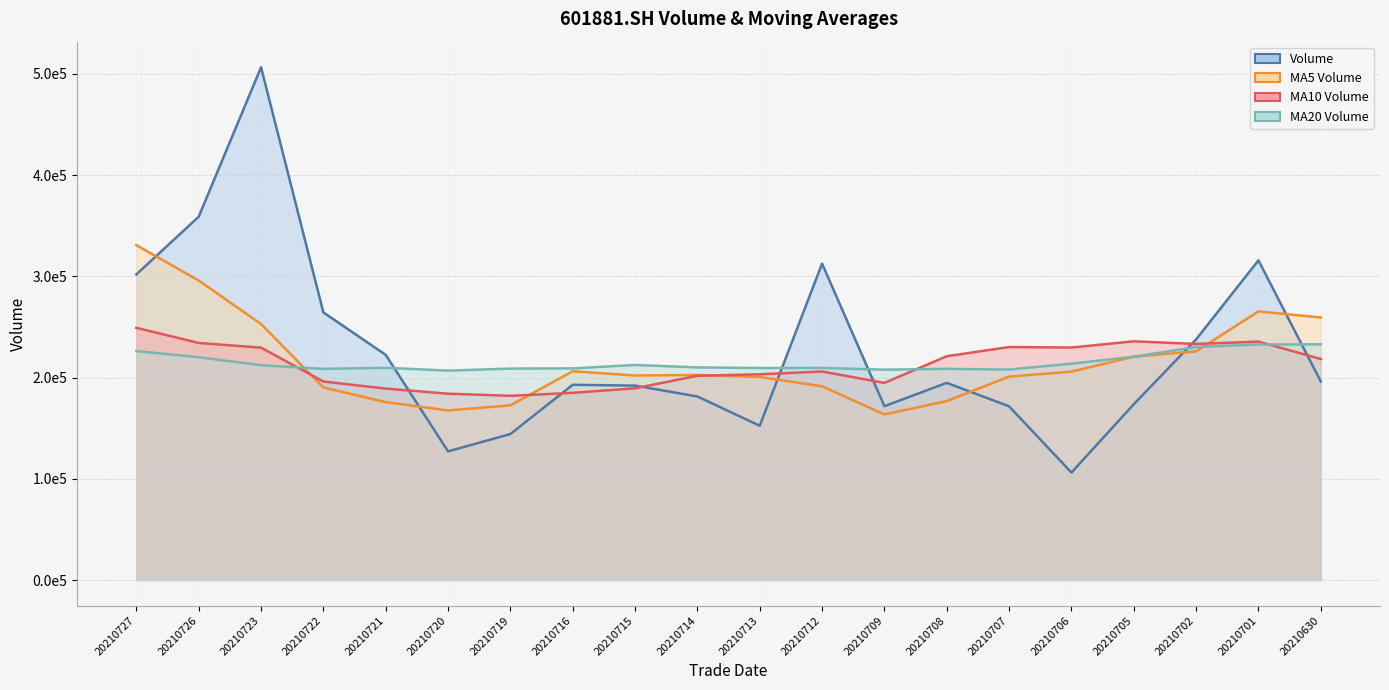

Reading left to right, list all the values displayed in this chart.

vol: 20210727=301941.9	20210726=358969.9	20210723=506576.2	20210722=264404.2	20210721=222427.2	20210720=127045.4	20210719=144252.7	20210716=192893.0	20210715=192070.8	20210714=181341.0	20210713=152419.3	20210712=312582.1	20210709=171739.4	20210708=194809.0	20210707=171602.3	20210706=106184.4	20210705=173655.7	20210702=237741.0	20210701=315842.7	20210630=196134.7
ma_v_5: 20210727=330863.9	20210726=295884.6	20210723=252941.1	20210722=190204.5	20210721=175737.8	20210720=167520.6	20210719=172595.3	20210716=206261.2	20210715=202030.5	20210714=202578.2	20210713=200630.4	20210712=191383.4	20210709=163598.2	20210708=176798.5	20210707=201005.2	20210706=205911.7	20210705=220658.4	20210702=225909.2	20210701=265401.6	20210630=259398.2
ma_v_10: 20210727=249192.2	20210726=234239.9	20210723=229601.2	20210722=196117.5	20210721=189158.0	20210720=184075.5	20210719=181989.4	20210716=184929.7	20210715=189414.5	20210714=201791.7	20210713=203271.1	20210712=206020.9	20210709=194753.7	20210708=221100.1	20210707=230201.7	20210706=229700.9	20210705=235846.9	20210702=233239.2	20210701=235559.8	20210630=218376.7
ma_v_20: 20210727=226231.6	20210726=220130.4	20210723=212177.4	20210722=208608.8	20210721=209679.9	20210720=206888.2	20210719=208918.1	20210716=209084.4	20210715=212487.1	20210714=210084.2	20210713=209468.5	20210712=209590.1	20210709=207807.6	20210708=208638.2	20210707=207947.4	20210706=213767.6	20210705=220671.1	20210702=230183.4	20210701=232724.1	20210630=232839.2